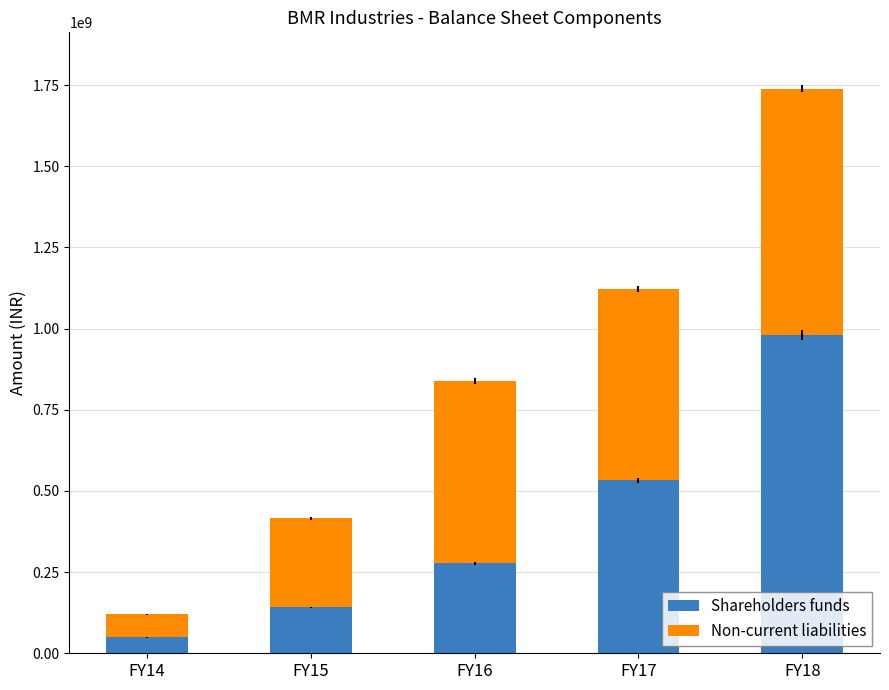

What is the highest value of the Shareholders funds series?

980862766